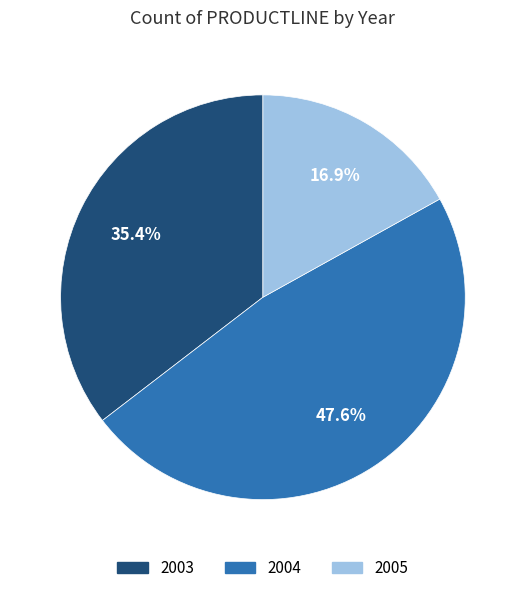

To the nearest percent, what percentage of the pie is 2003?

35%